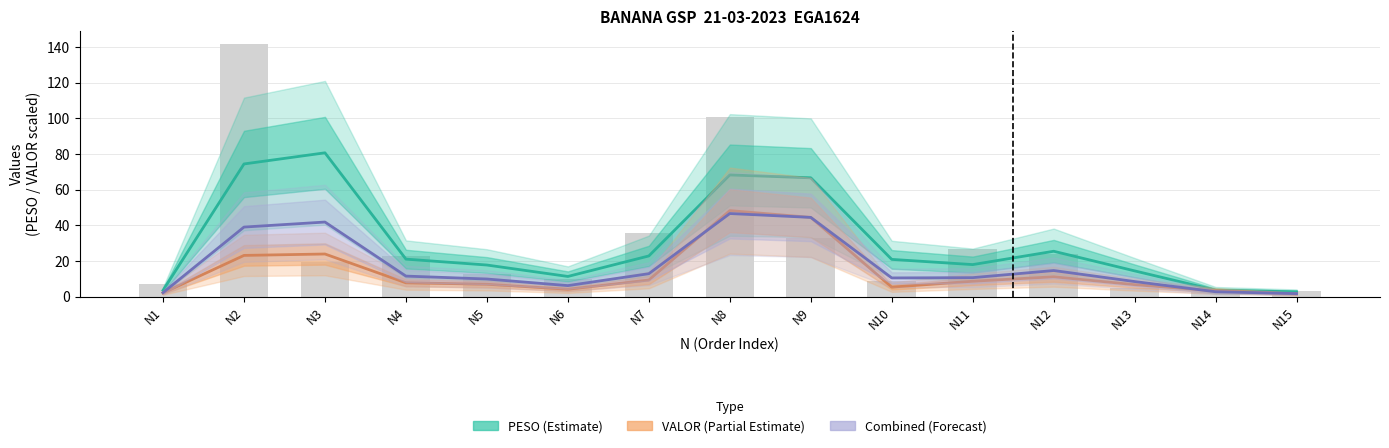

Which series has the largest total across all categories?

PESO (Estimate)